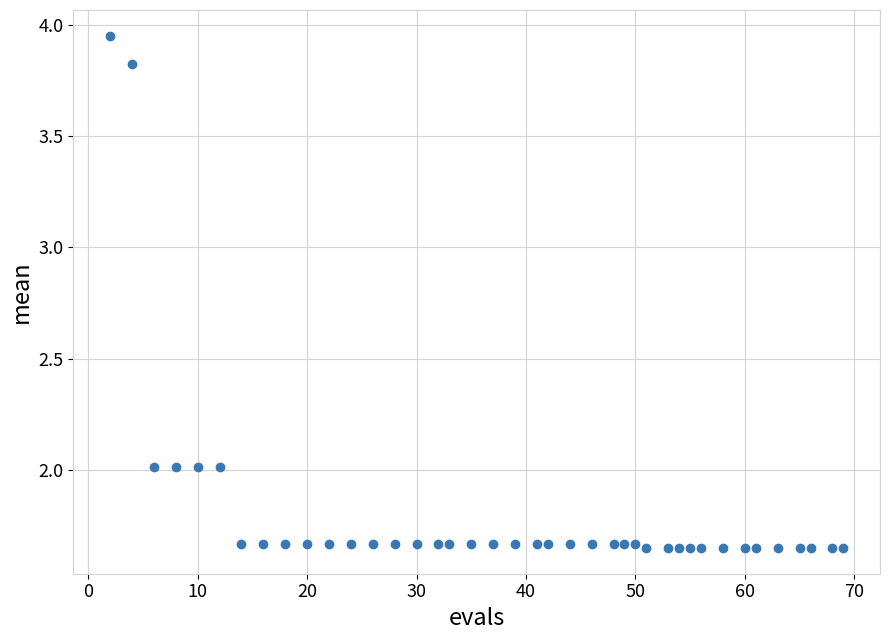

What is the range of X values (max minus min)?

67.0